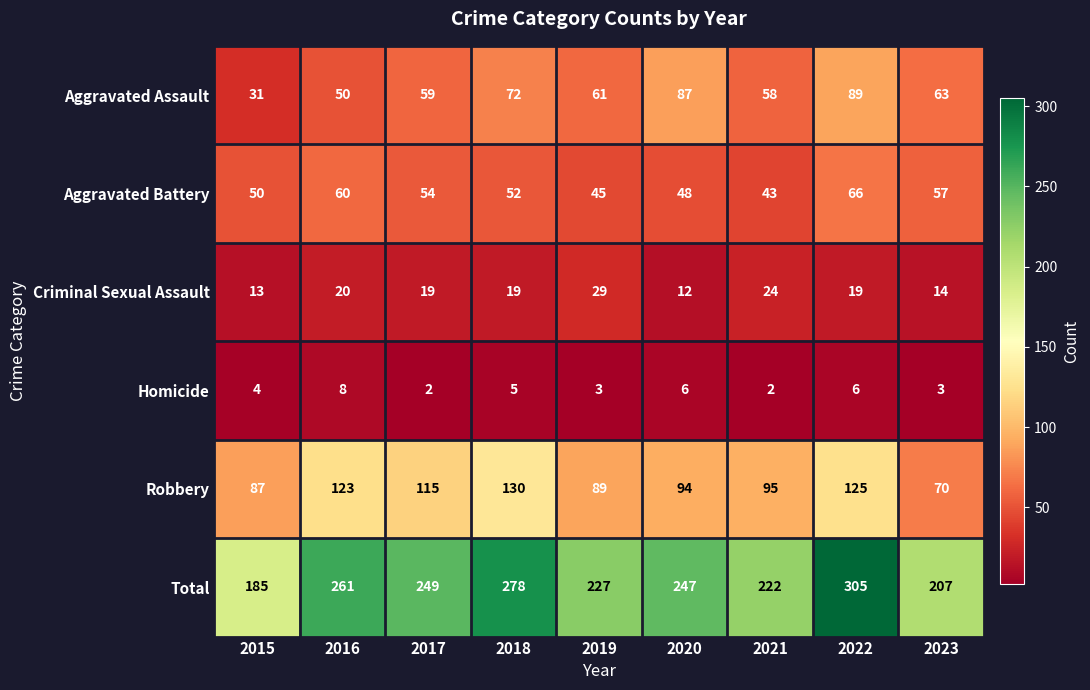

How many series are shown in this chart?

6